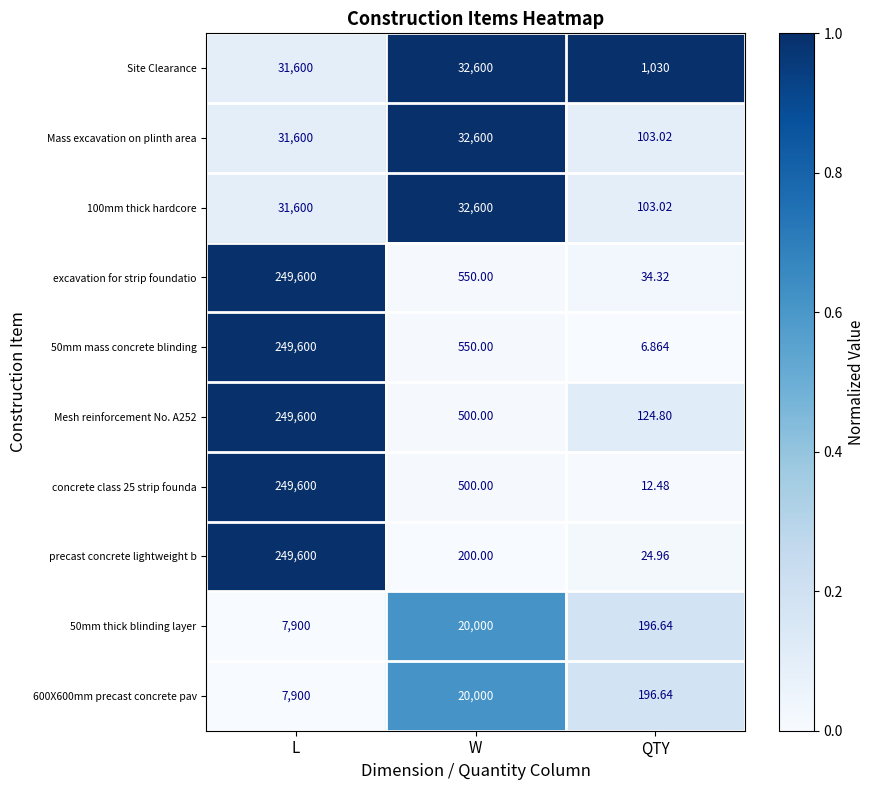

At which category does the chart reach its minimum across all series?

QTY